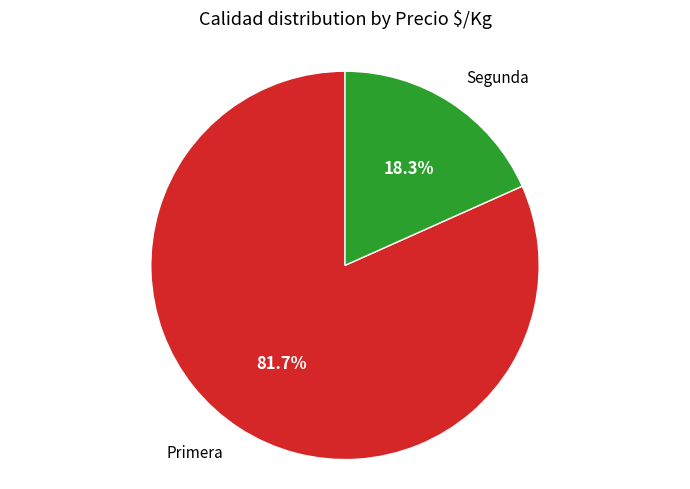

To the nearest percent, what is the average slice percentage?

50%